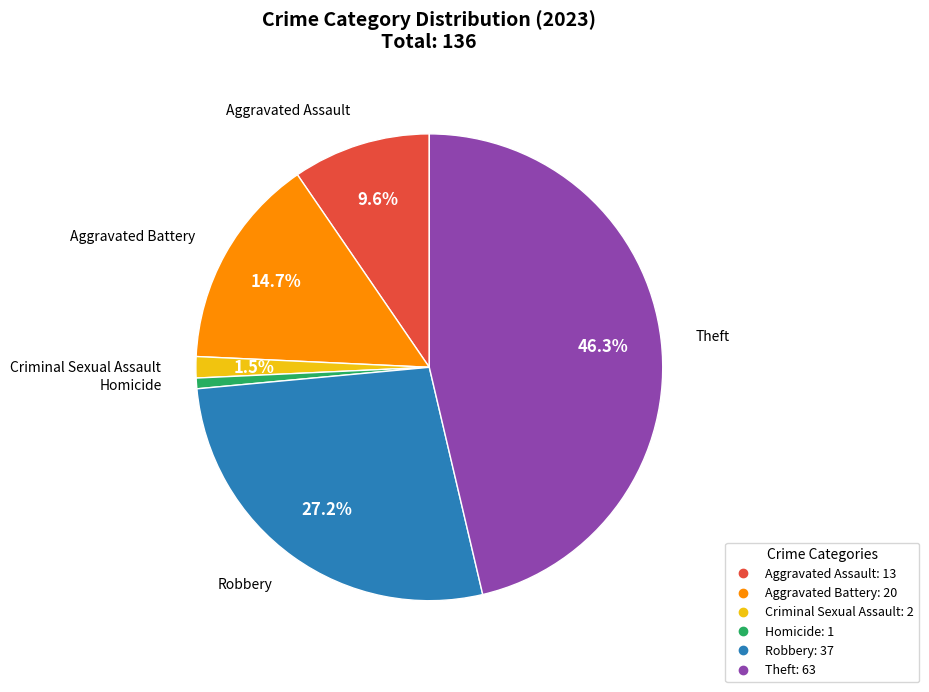

True or false: Homicide accounts for 11% of the total.

False